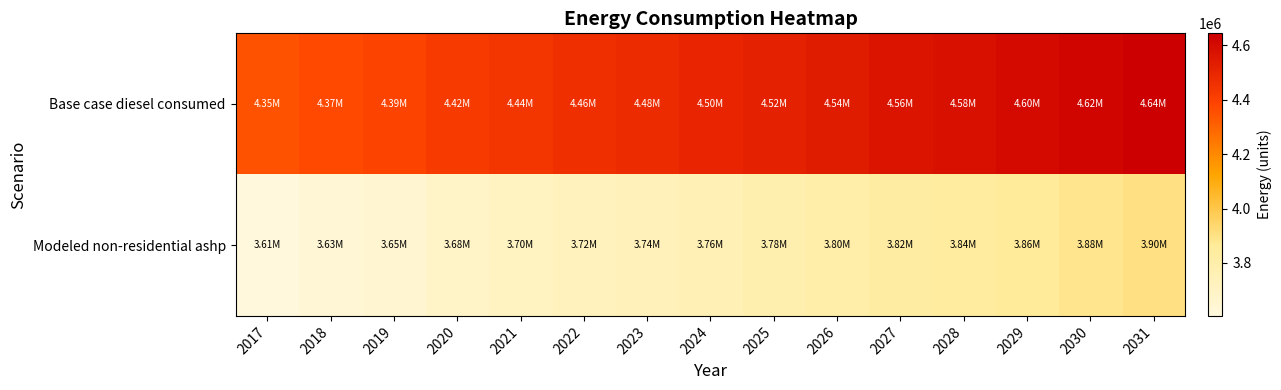

Reading left to right, list all the values displayed in this chart.

Base case diesel consumed: 2017=4345352.0	2018=4369848.0	2019=4391154.0	2020=4423107.0	2021=4444410.0	2022=4463583.0	2023=4480627.0	2024=4497671.0	2025=4515779.0	2026=4536014.0	2027=4564774.0	2028=4581818.0	2029=4602056.0	2030=4622296.0	2031=4643596.0
Modeled non-residential ashp: 2017=3605485.6	2018=3629981.6	2019=3651287.6	2020=3683240.6	2021=3704543.6	2022=3723716.6	2023=3740760.6	2024=3757804.6	2025=3775912.6	2026=3796147.6	2027=3824907.6	2028=3841951.6	2029=3862189.6	2030=3882429.6	2031=3903729.6